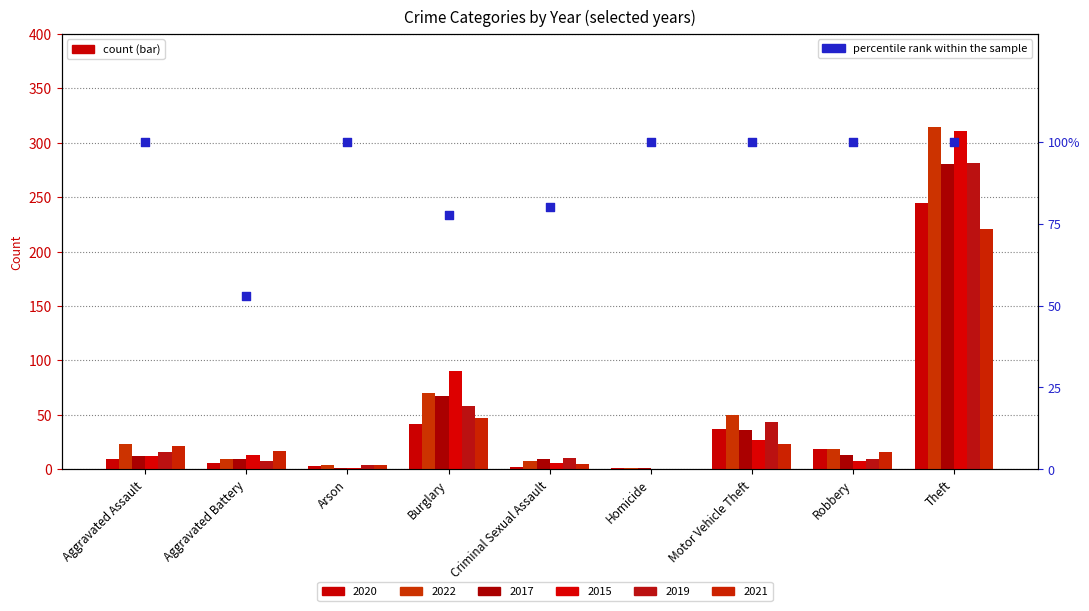

What is the ratio of the value at Theft to the value at Criminal Sexual Assault?

1.3